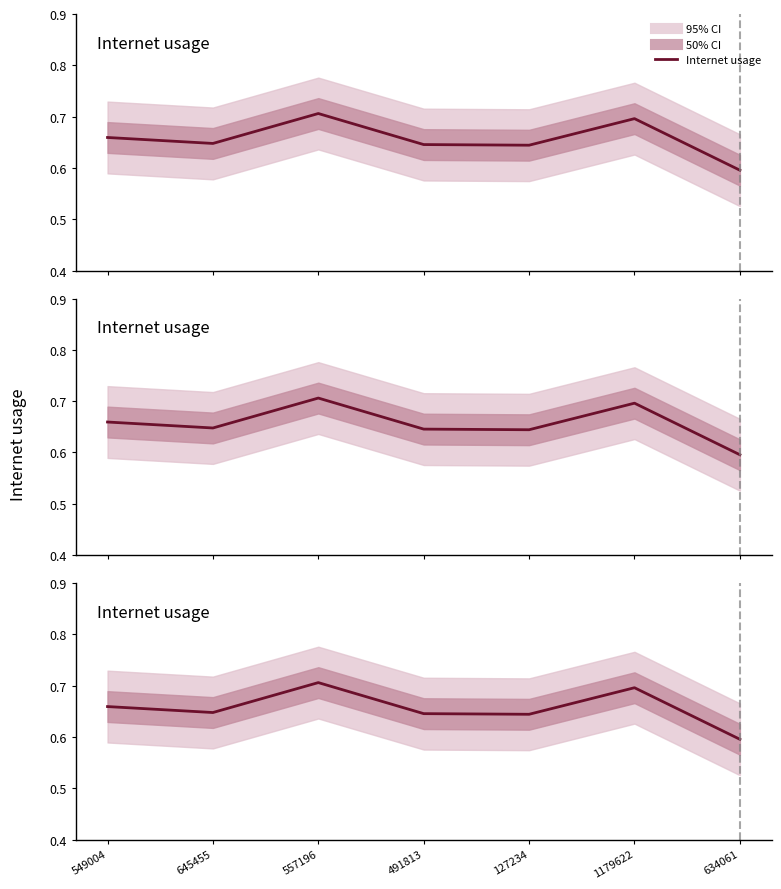

Rank the categories by value from highest to lowest.

557196, 1179622, 549004, 645455, 491813, 127234, 634061